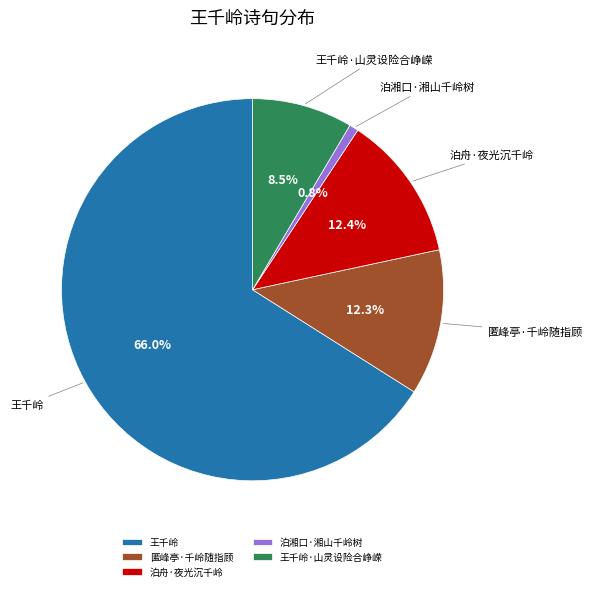

Between 匿峰亭·千岭随指顾 and 王千岭, which is larger?

王千岭